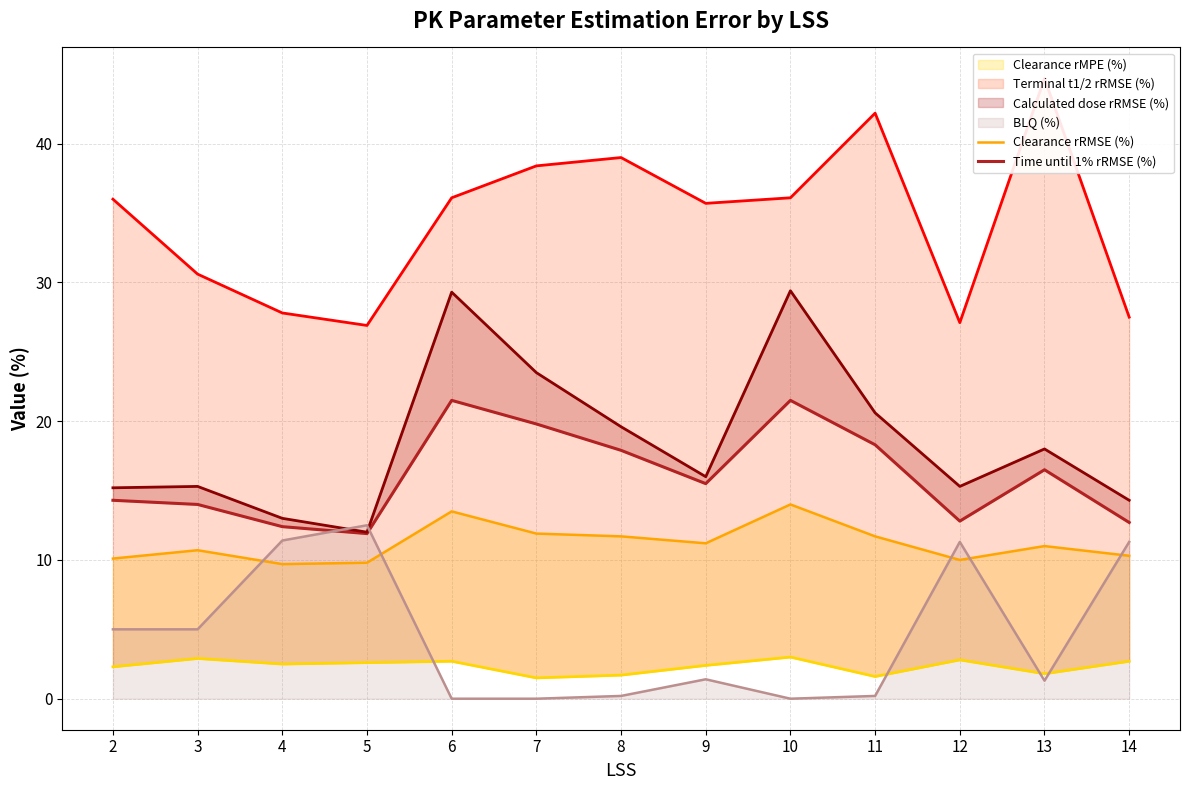

What is the sum of all Calculated dose rRMSE (%) values?

241.5